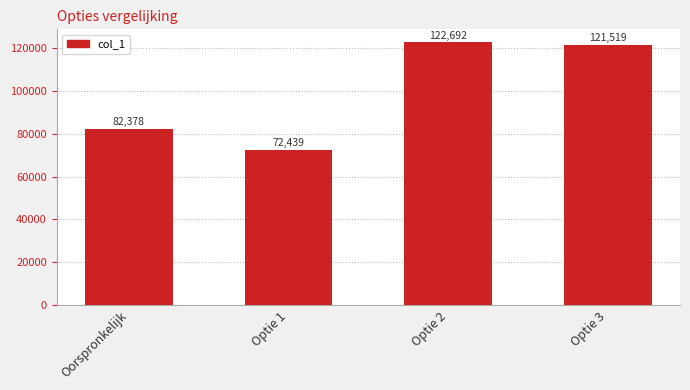

How many categories are shown in the chart?

4